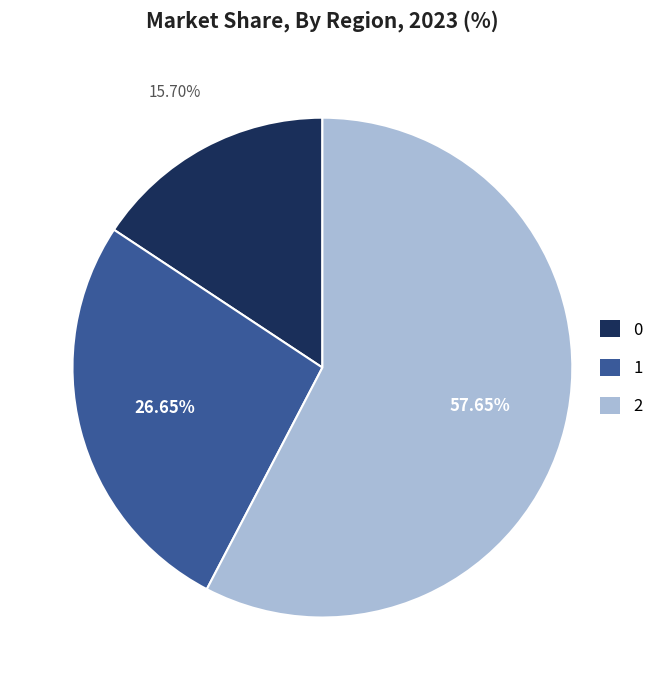

What is the largest slice in the pie chart?

2